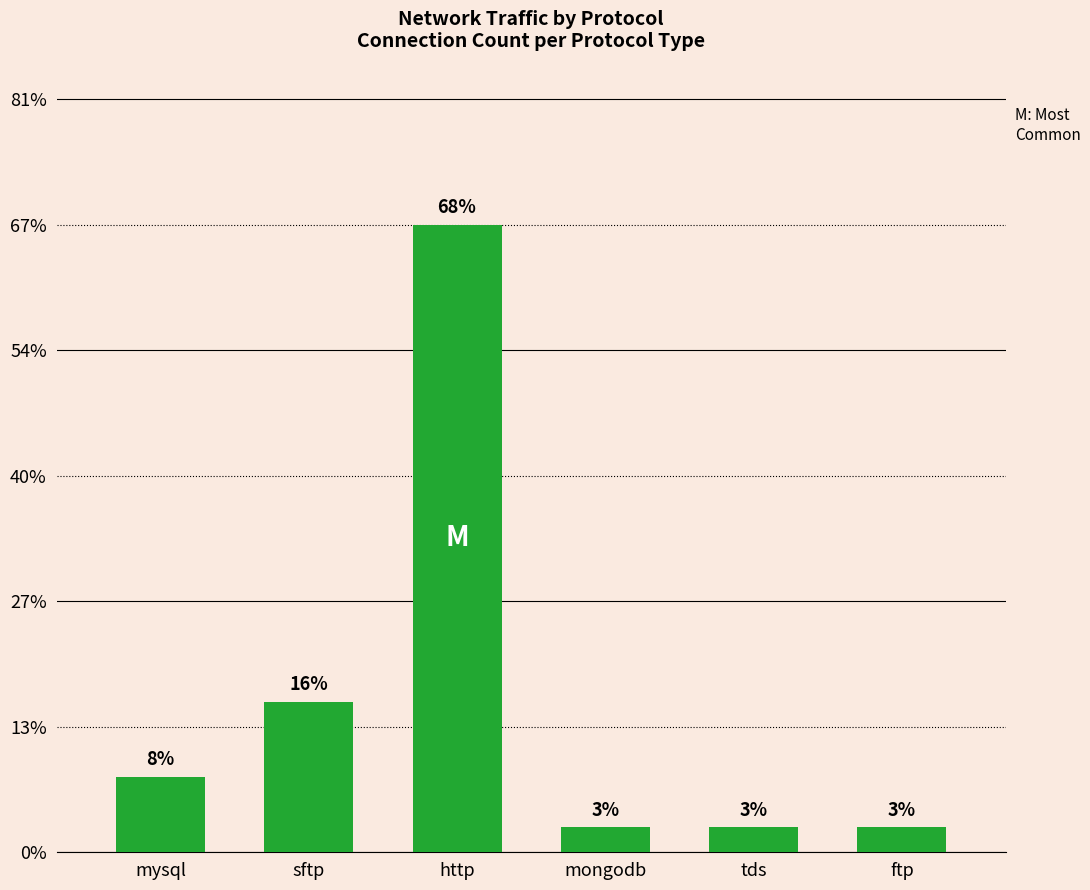

What position from the left is mysql?

1